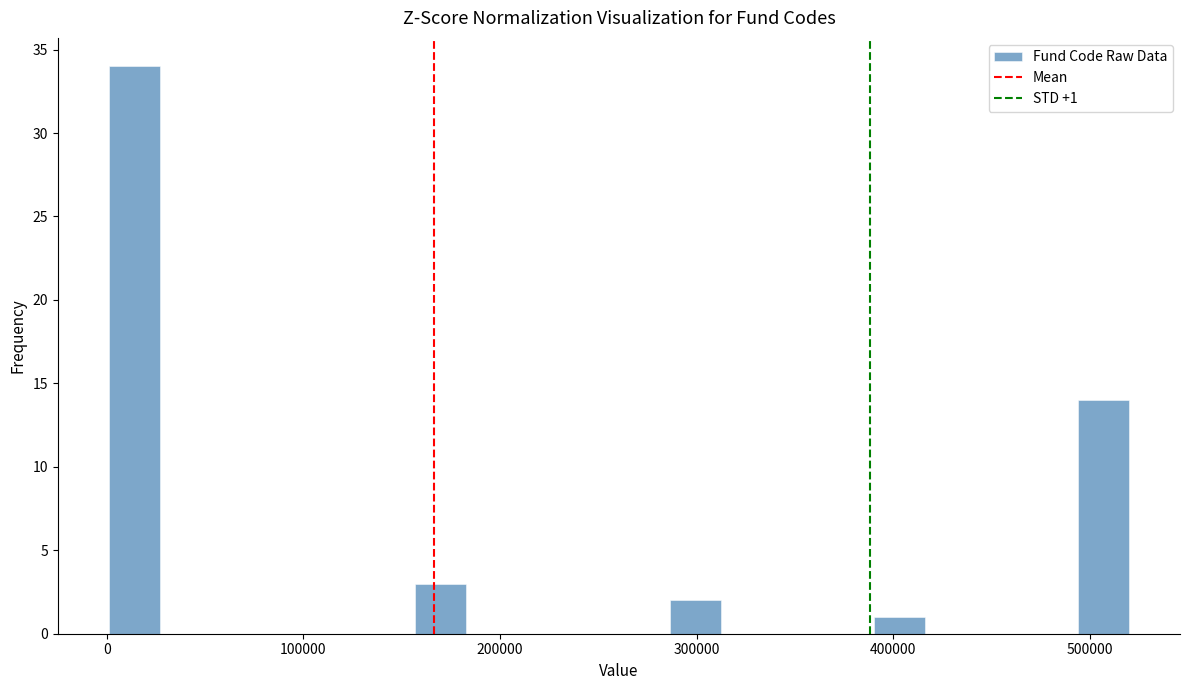

Around what value on the x-axis is the tallest bar? Give the approximate position of its centre, as read against the axis.

10000